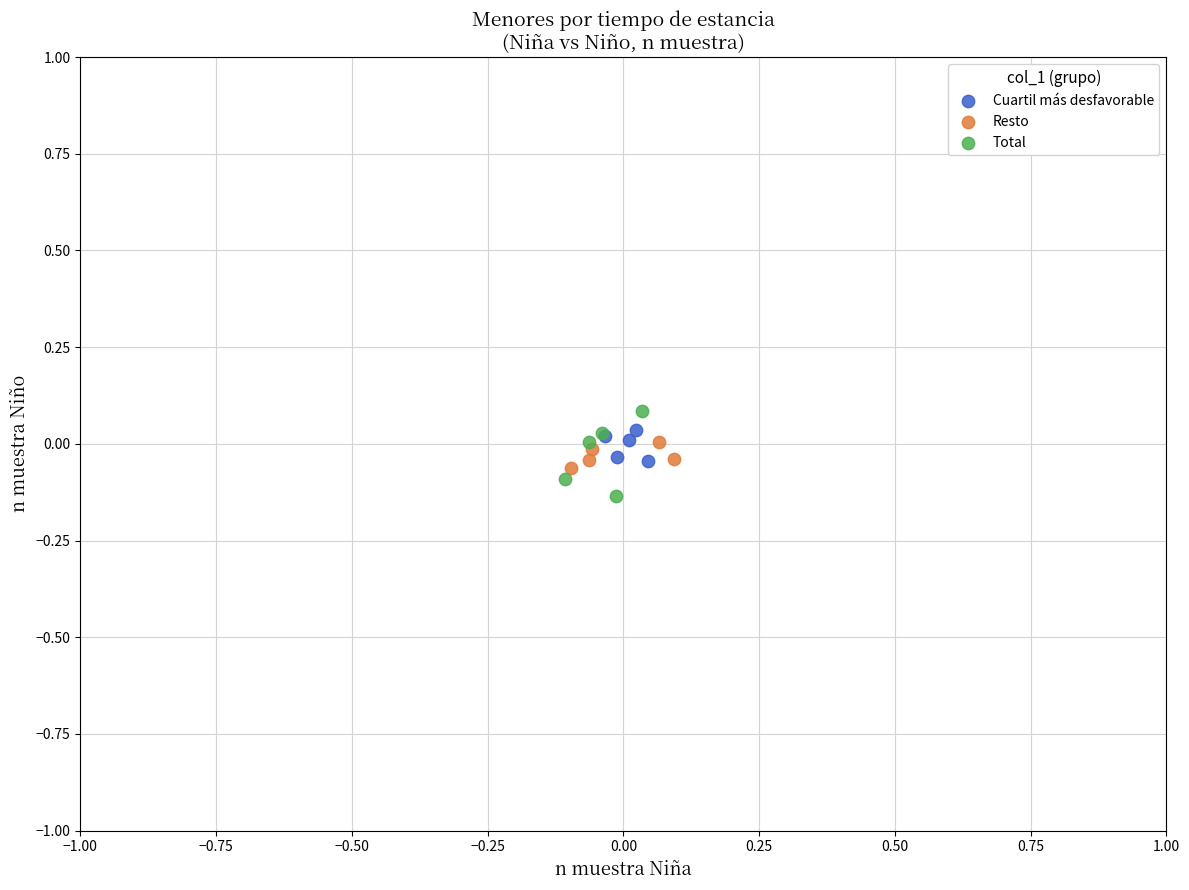

What are all the series names shown in the legend?

Cuartil más desfavorable, Resto, Total